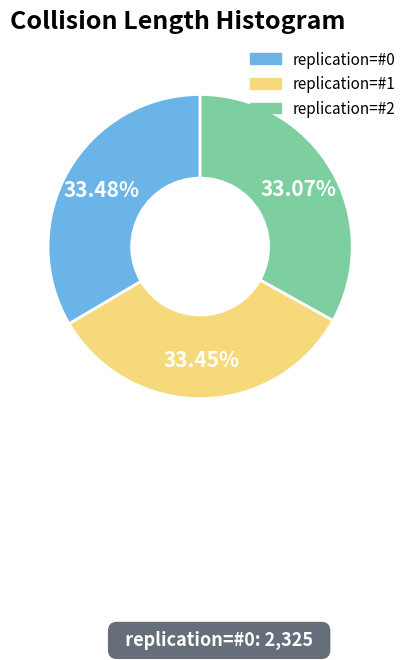

How many slices are in this pie chart?

3